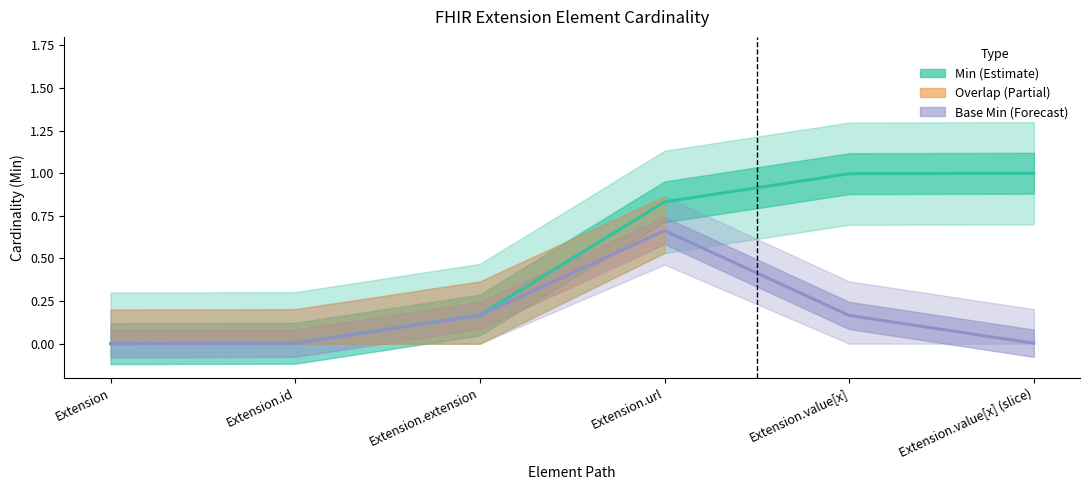

At which label is Min (Estimate) closest to 0?

Extension